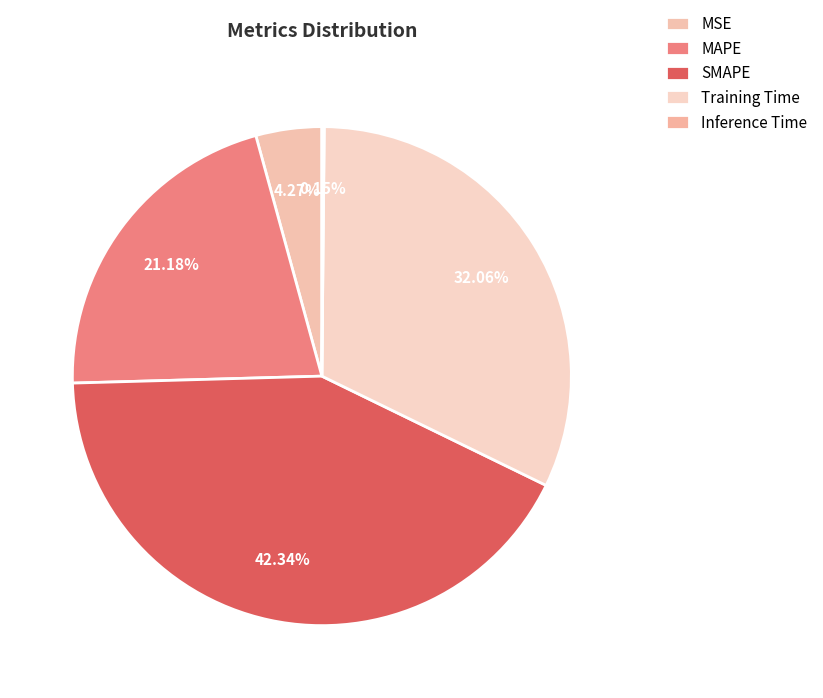

Rank the categories by value from lowest to highest.

Inference Time, MSE, MAPE, Training Time, SMAPE